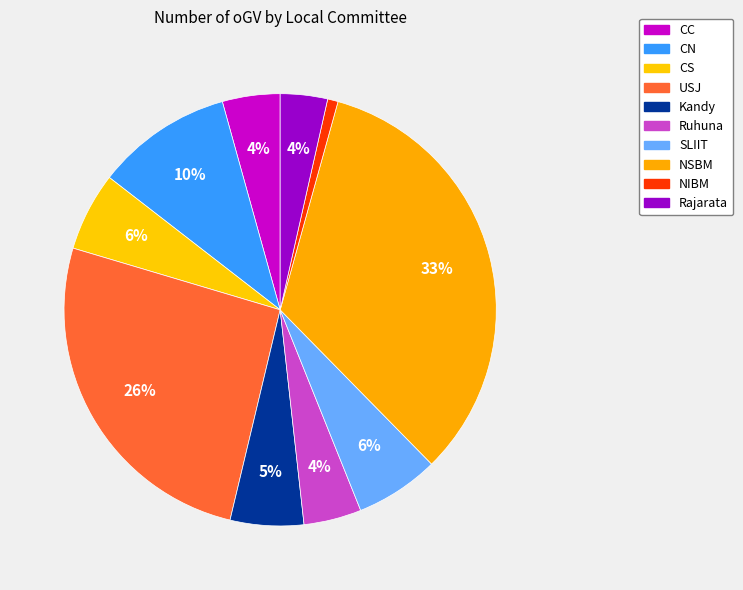

Count the number of slices in the pie.

10